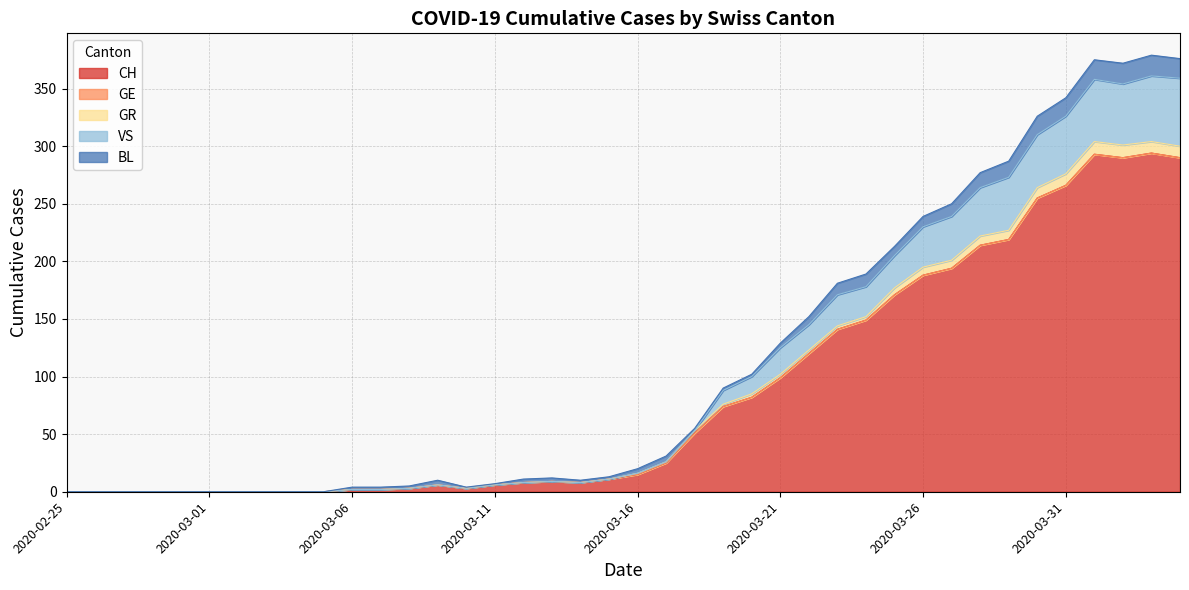

Does the chart have visible grid lines?

Yes